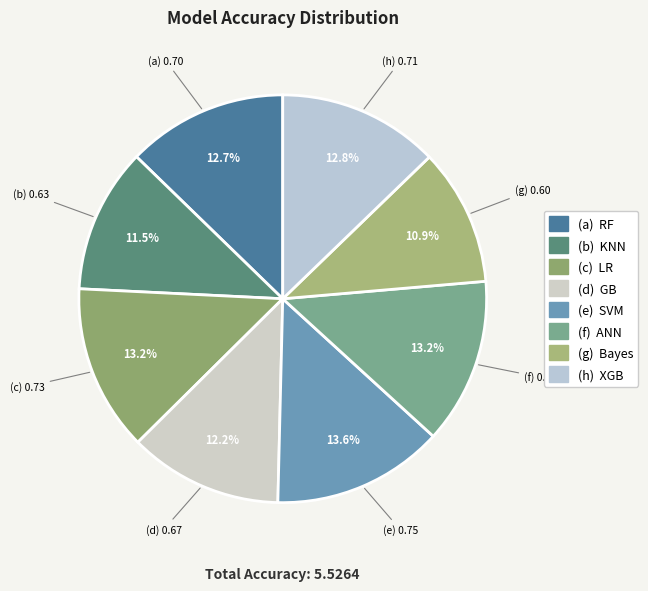

Is there a majority slice in this chart?

No